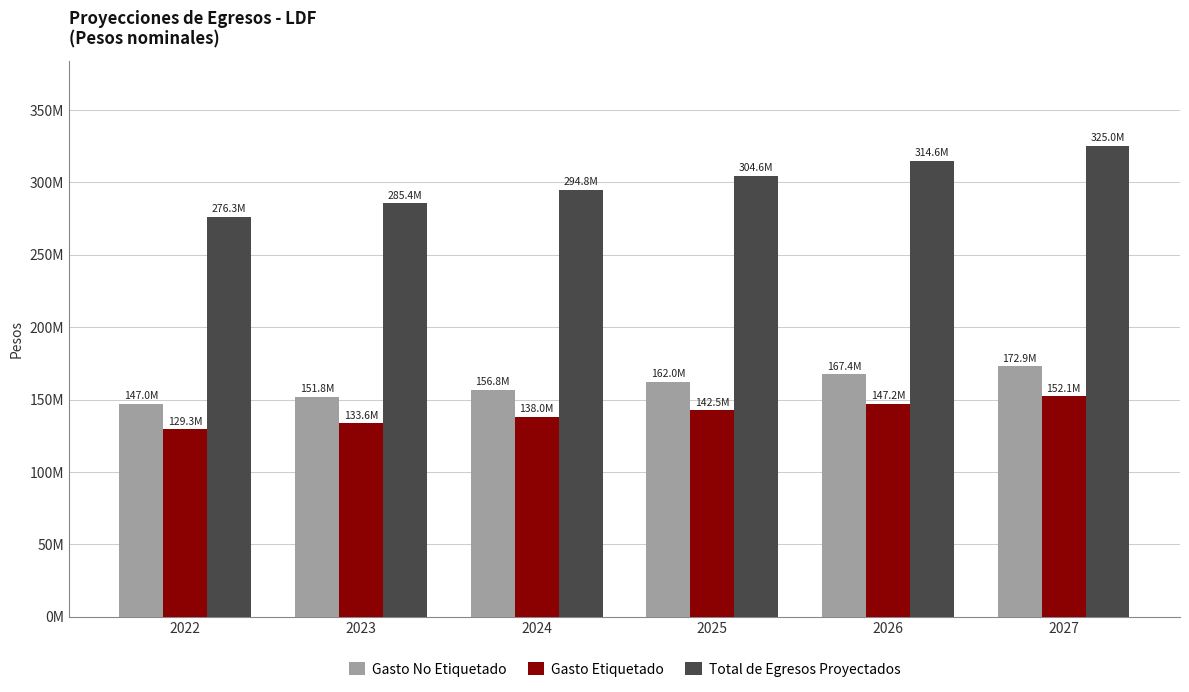

What are all the series names shown in the legend?

Gasto No Etiquetado, Gasto Etiquetado, Total de Egresos Proyectados